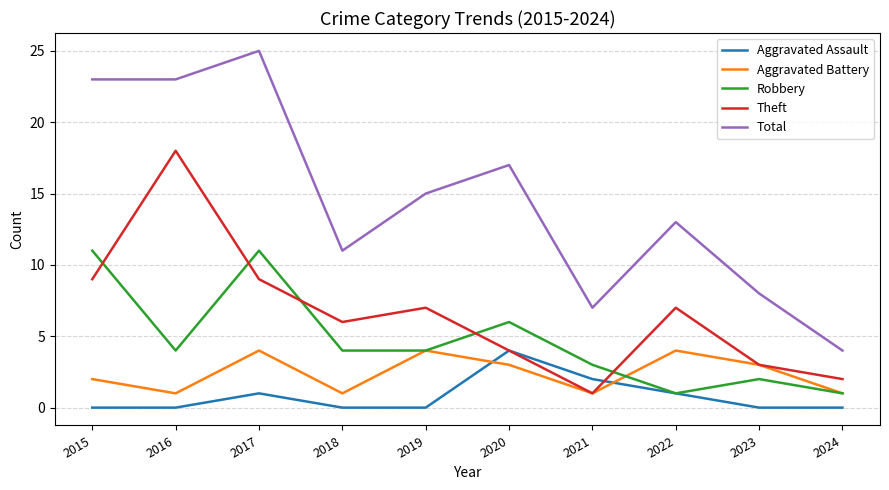

What is the total value across all series at 2024?

8